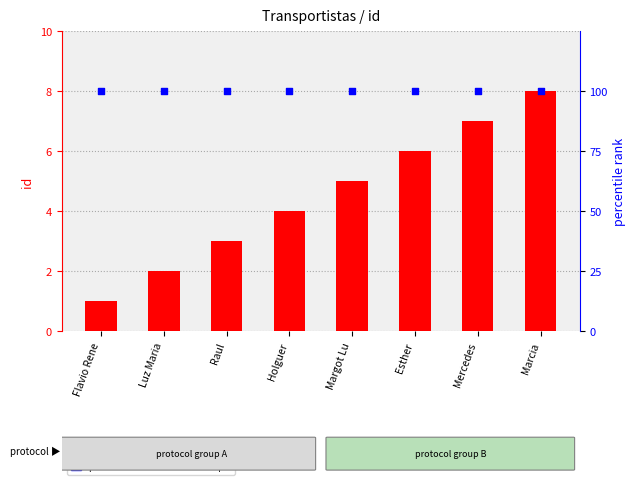

At how many categories does at least one series exceed 63?

8